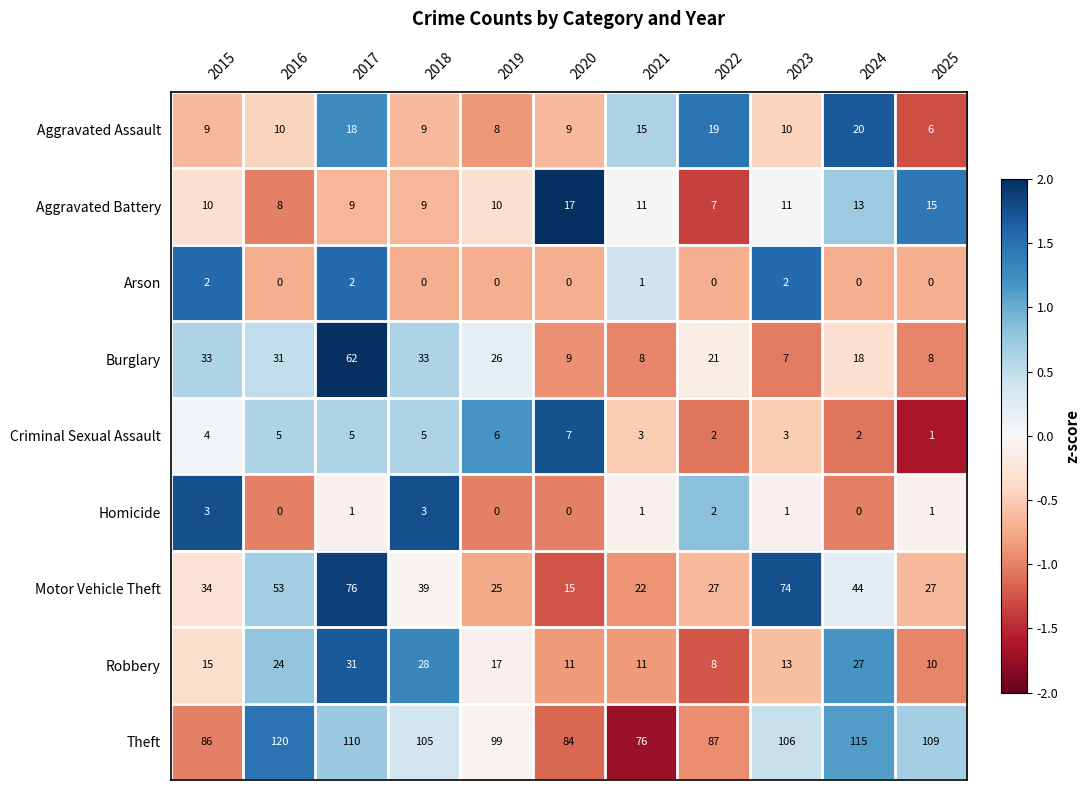

Which series has the largest total across all categories?

Theft